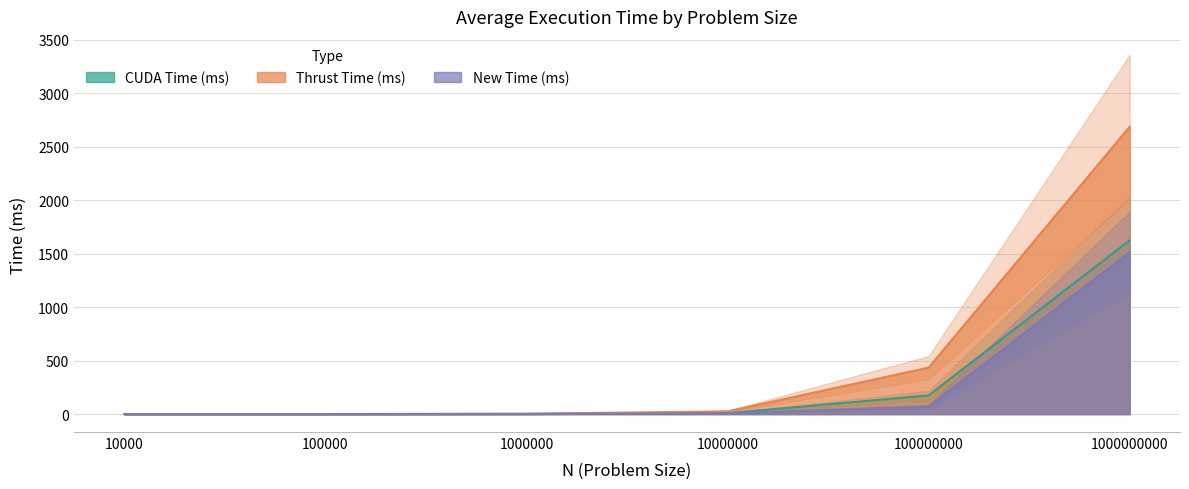

True or false: Thrust Time (ms) has more than 2 interior local peaks.

False